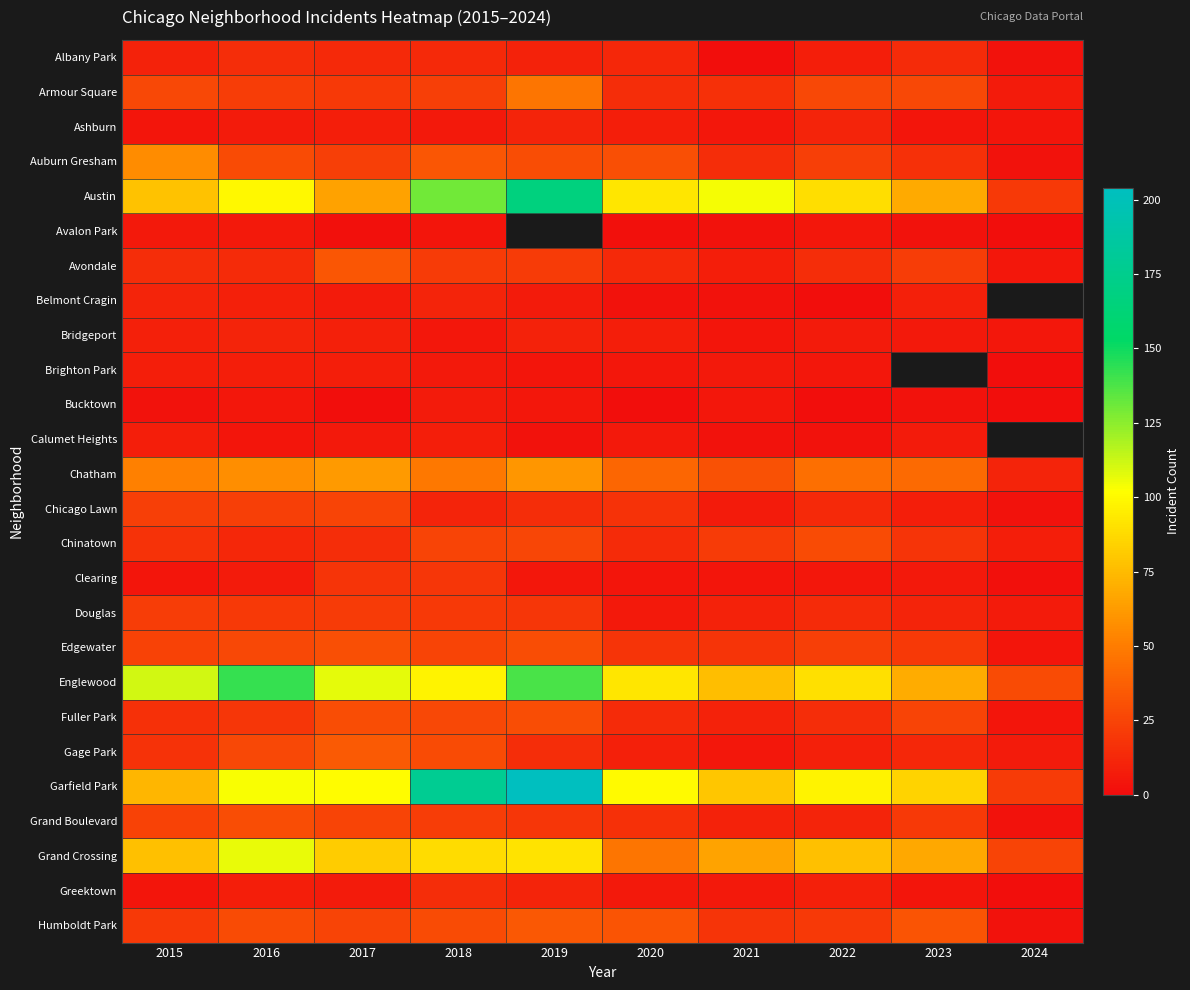

Between 2016 and 2019, which series saw the biggest shift?

Garfield Park